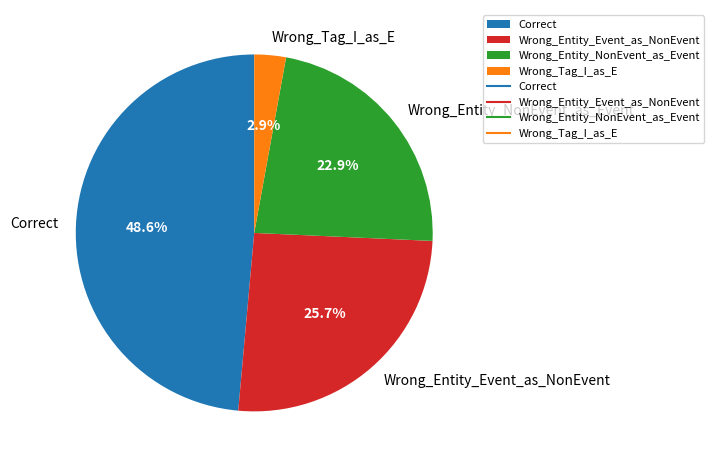

How many slices are in this pie chart?

4